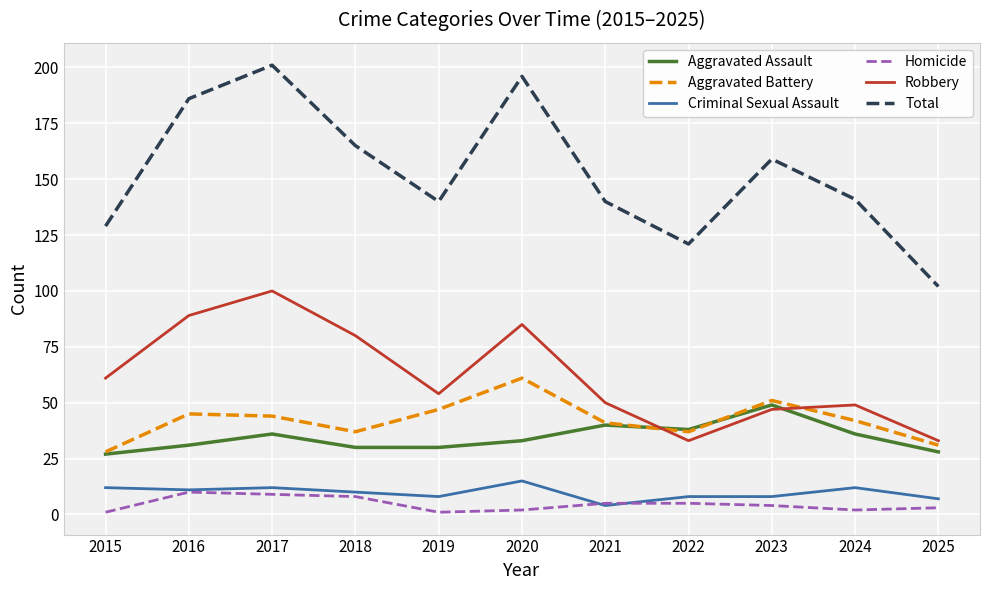

Reading left to right, list all the values displayed in this chart.

Aggravated Assault: 27	31	36	30	30	33	40	38	49	36	28
Aggravated Battery: 28	45	44	37	47	61	41	37	51	42	31
Criminal Sexual Assault: 12	11	12	10	8	15	4	8	8	12	7
Homicide: 1	10	9	8	1	2	5	5	4	2	3
Robbery: 61	89	100	80	54	85	50	33	47	49	33
Total: 129	186	201	165	140	196	140	121	159	141	102